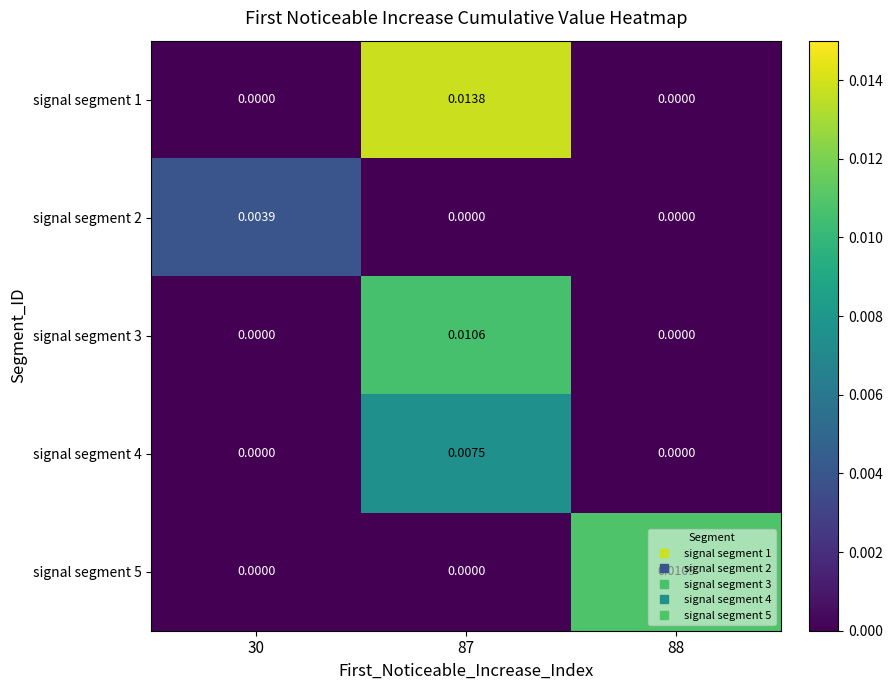

Is the value of signal segment 4 at 30 greater than the value of signal segment 2 at 30?

No